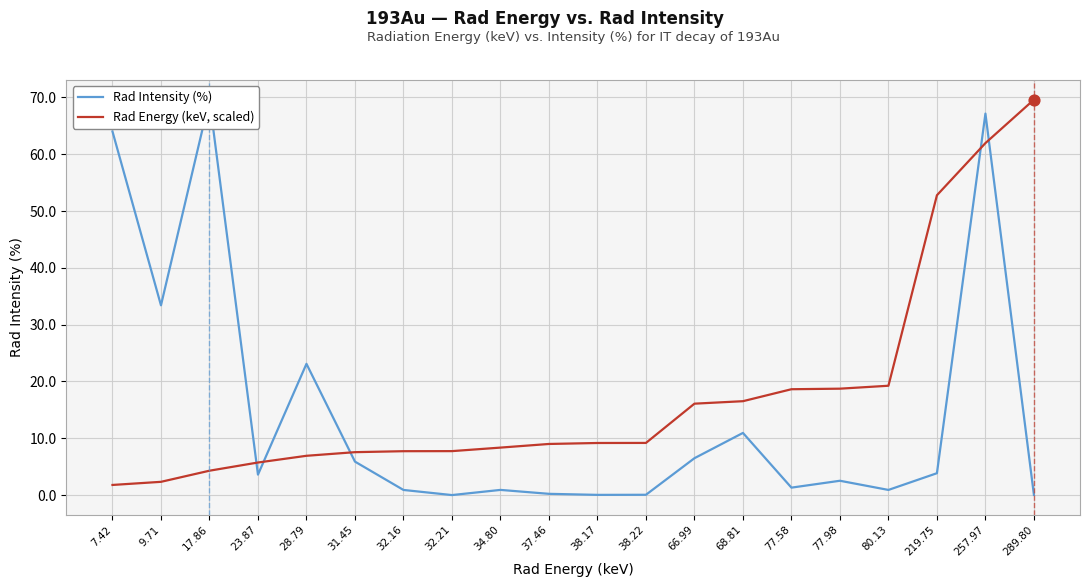

At which category is the sum across all series the highest?

257.97